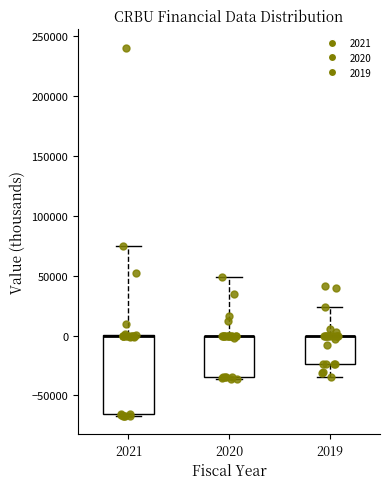

Which box is the tallest, from its lower edge to its upper edge?

2021